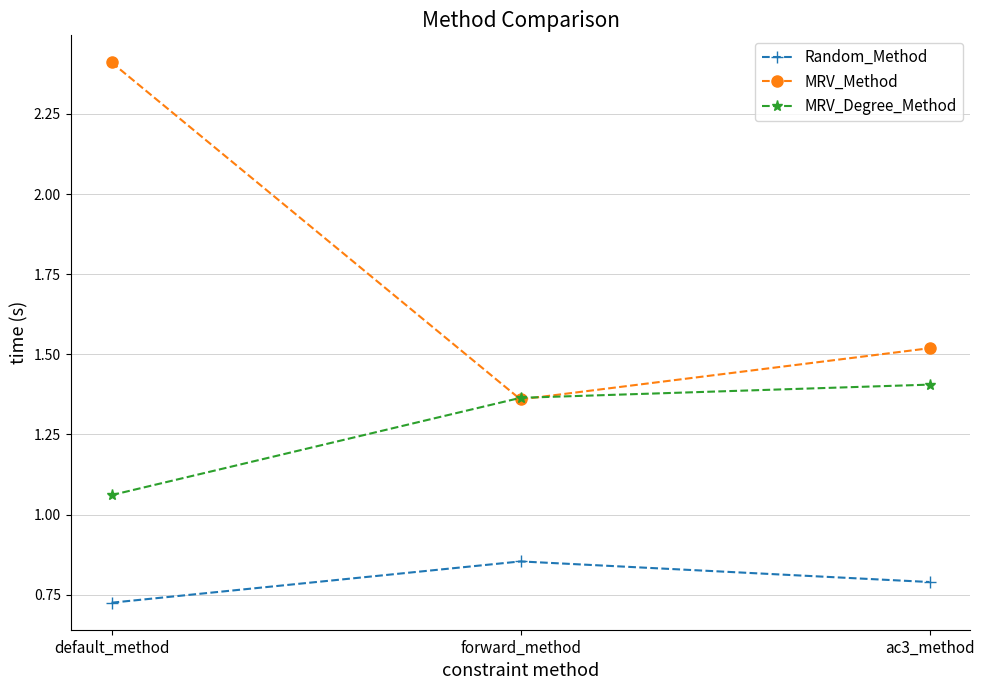

True or false: MRV_Method has a value of 3.4 at default_method.

False